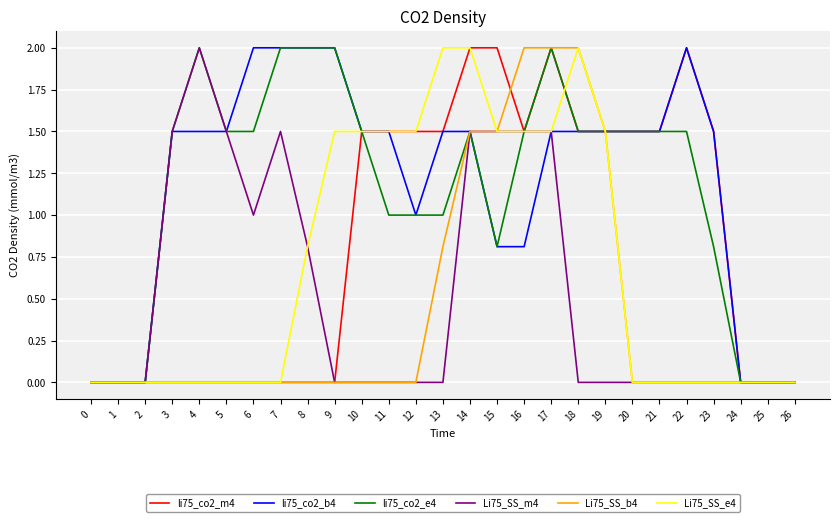

Reading right to left, extract all data points from this chart.

li75_co2_m4: 26=0.0	25=0.0	24=0.0	23=1.5	22=2.0	21=1.5	20=1.5	19=1.5	18=1.5	17=2.0	16=1.5	15=2.0	14=2.0	13=1.5	12=1.5	11=1.5	10=1.5	9=0.0	8=0.0	7=0.0	6=0.0	5=0.0	4=0.0	3=0.0	2=0.0	1=0.0	0=0.0
li75_co2_b4: 26=0.0	25=0.0	24=0.0	23=1.5	22=2.0	21=1.5	20=1.5	19=1.5	18=1.5	17=1.5	16=0.8	15=0.8	14=1.5	13=1.5	12=1.0	11=1.5	10=1.5	9=2.0	8=2.0	7=2.0	6=2.0	5=1.5	4=1.5	3=1.5	2=0.0	1=0.0	0=0.0
li75_co2_e4: 26=0.0	25=0.0	24=0.0	23=0.8	22=1.5	21=1.5	20=1.5	19=1.5	18=1.5	17=2.0	16=1.5	15=0.8	14=1.5	13=1.0	12=1.0	11=1.0	10=1.5	9=2.0	8=2.0	7=2.0	6=1.5	5=1.5	4=2.0	3=1.5	2=0.0	1=0.0	0=0.0
Li75_SS_m4: 26=0.0	25=0.0	24=0.0	23=0.0	22=0.0	21=0.0	20=0.0	19=0.0	18=0.0	17=1.5	16=1.5	15=1.5	14=1.5	13=0.0	12=0.0	11=0.0	10=0.0	9=0.0	8=0.8	7=1.5	6=1.0	5=1.5	4=2.0	3=1.5	2=0.0	1=0.0	0=0.0
Li75_SS_b4: 26=0.0	25=0.0	24=0.0	23=0.0	22=0.0	21=0.0	20=0.0	19=1.5	18=2.0	17=2.0	16=2.0	15=1.5	14=1.5	13=0.8	12=0.0	11=0.0	10=0.0	9=0.0	8=0.0	7=0.0	6=0.0	5=0.0	4=0.0	3=0.0	2=0.0	1=0.0	0=0.0
Li75_SS_e4: 26=0.0	25=0.0	24=0.0	23=0.0	22=0.0	21=0.0	20=0.0	19=1.5	18=2.0	17=1.5	16=1.5	15=1.5	14=2.0	13=2.0	12=1.5	11=1.5	10=1.5	9=1.5	8=0.8	7=0.0	6=0.0	5=0.0	4=0.0	3=0.0	2=0.0	1=0.0	0=0.0